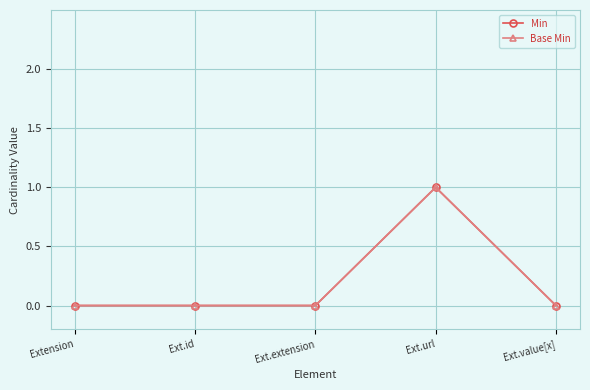

Reading left to right, transcribe all the data shown in this chart.

Min: 0	0	0	1	0
Base Min: 0	0	0	1	0